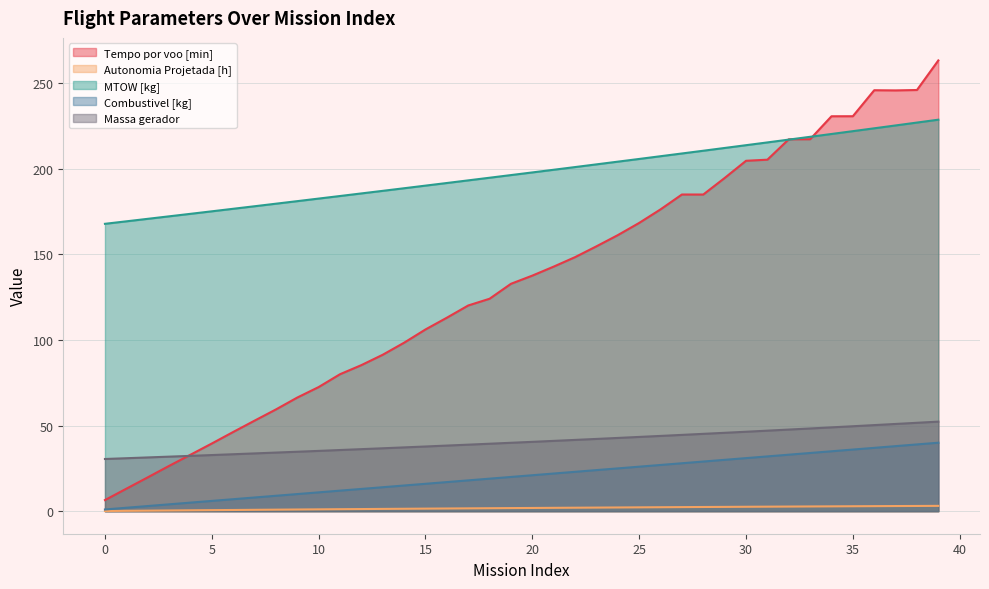

Reading right to left, list all the values displayed in this chart.

Tempo por voo [min]: 39=263.3	38=246.1	37=245.8	36=245.9	35=230.7	34=230.7	33=217.3	32=217.3	31=205.3	30=204.7	29=194.7	28=185.0	27=185.0	26=176.3	25=168.4	24=161.3	23=154.7	22=148.4	21=142.9	20=137.6	19=132.8	18=124.1	17=120.2	16=113.0	15=106.2	14=98.4	13=91.4	12=85.3	11=80.0	10=72.5	9=66.4	8=59.4	7=52.9	6=46.3	5=39.5	4=33.0	3=26.4	2=19.8	1=13.1	0=6.5
Autonomia Projetada [h]: 39=3.1	38=3.0	37=3.0	36=2.9	35=2.9	34=2.8	33=2.8	32=2.7	31=2.6	30=2.6	29=2.5	28=2.5	27=2.4	26=2.3	25=2.2	24=2.2	23=2.1	22=2.0	21=2.0	20=1.9	19=1.8	18=1.7	17=1.6	16=1.6	15=1.5	14=1.4	13=1.3	12=1.2	11=1.2	10=1.1	9=1.0	8=0.9	7=0.8	6=0.7	5=0.6	4=0.5	3=0.4	2=0.3	1=0.2	0=0.1
MTOW [kg]: 39=228.7	38=227.0	37=225.3	36=223.7	35=222.0	34=220.4	33=218.7	32=217.1	31=215.4	30=213.8	29=212.2	28=210.6	27=209.0	26=207.4	25=205.8	24=204.2	23=202.6	22=201.0	21=199.5	20=197.9	19=196.3	18=194.8	17=193.3	16=191.7	15=190.2	14=188.7	13=187.1	12=185.6	11=184.1	10=182.6	9=181.1	8=179.6	7=178.1	6=176.7	5=175.2	4=173.7	3=172.2	2=170.8	1=169.3	0=167.9
Combustivel [kg]: 39=40.0	38=39.0	37=38.0	36=37.0	35=36.0	34=35.0	33=34.0	32=33.0	31=32.0	30=31.0	29=30.0	28=29.0	27=28.0	26=27.0	25=26.0	24=25.0	23=24.0	22=23.0	21=22.0	20=21.0	19=20.0	18=19.0	17=18.0	16=17.0	15=16.0	14=15.0	13=14.0	12=13.0	11=12.0	10=11.0	9=10.0	8=9.0	7=8.0	6=7.0	5=6.0	4=5.0	3=4.0	2=3.0	1=2.0	0=1.0
Massa gerador: 39=52.3	38=51.6	37=51.0	36=50.3	35=49.6	34=49.0	33=48.3	32=47.7	31=47.0	30=46.4	29=45.8	28=45.2	27=44.6	26=44.0	25=43.4	24=42.8	23=42.2	22=41.6	21=41.1	20=40.5	19=40.0	18=39.4	17=38.9	16=38.3	15=37.8	14=37.3	13=36.8	12=36.2	11=35.7	10=35.2	9=34.7	8=34.2	7=33.8	6=33.3	5=32.8	4=32.3	3=31.9	2=31.4	1=30.9	0=30.5